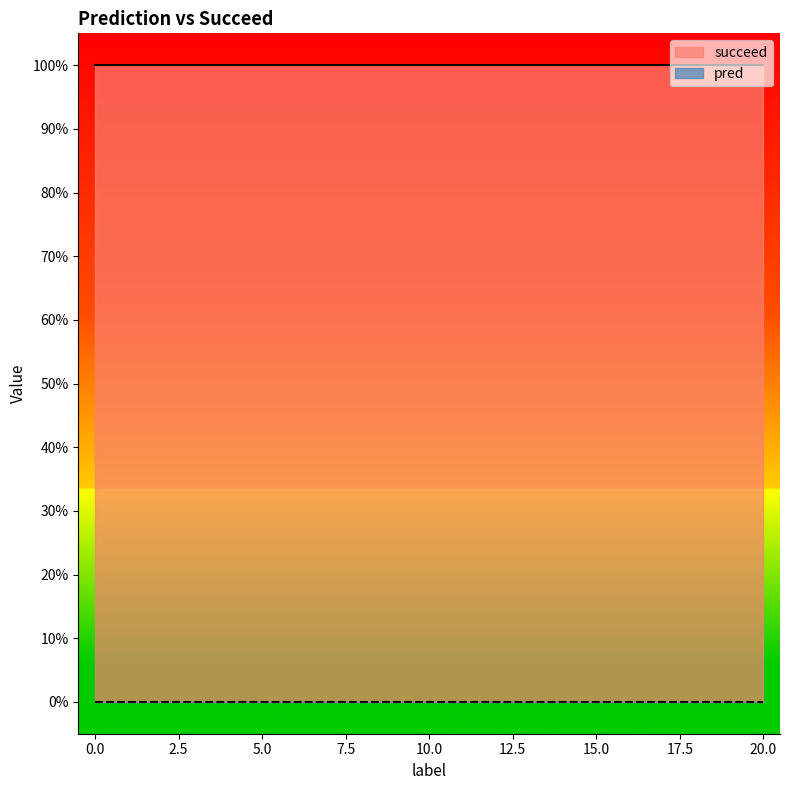

At how many categories does at least one series exceed 0?

21